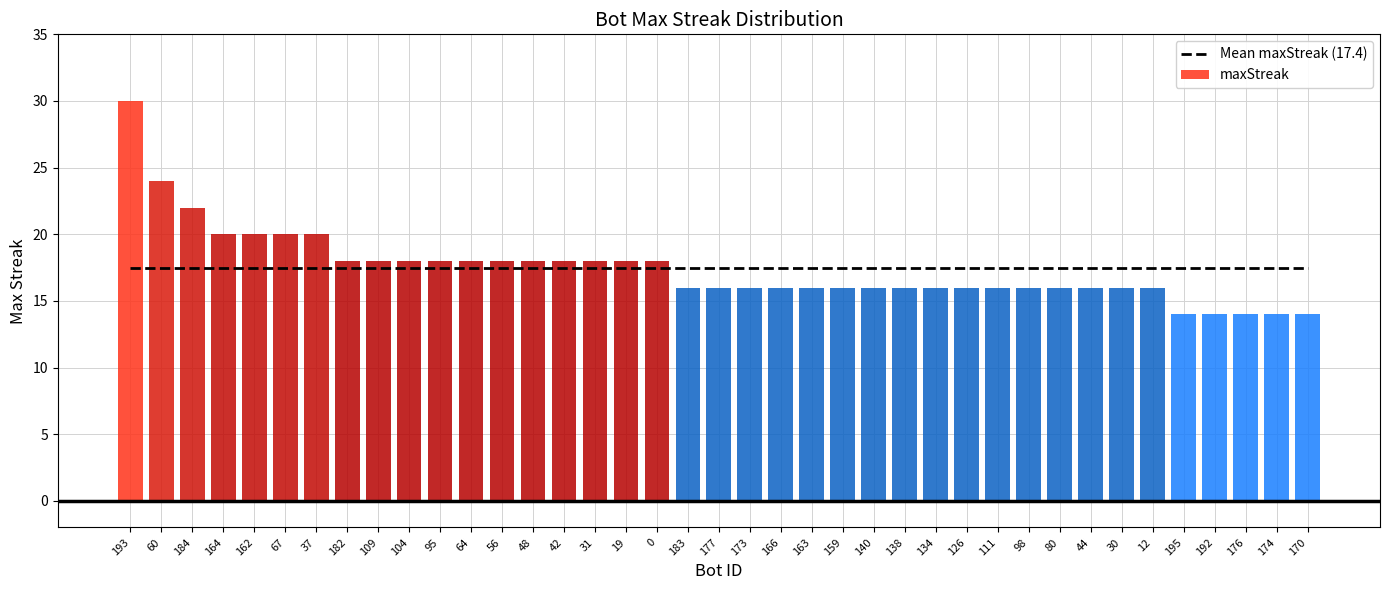

What is the label of the 26th bar from the left?

138